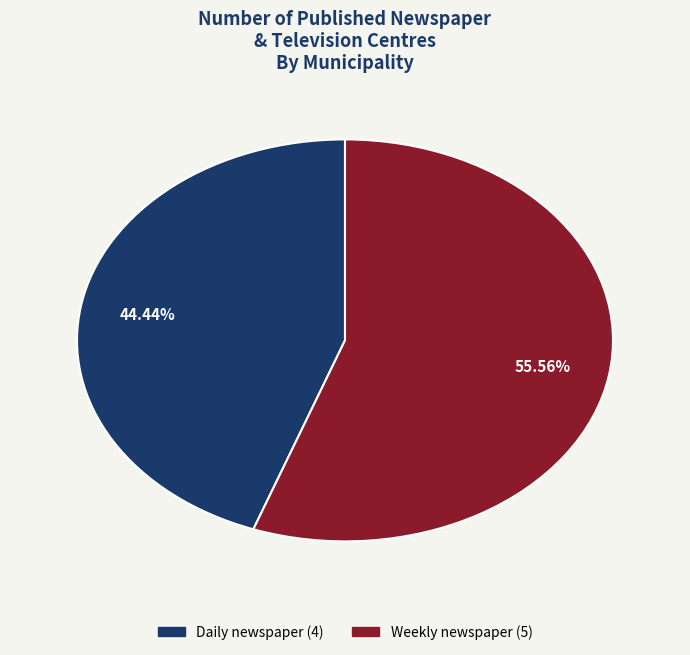

Is there any slice that represents more than half of the pie?

Yes